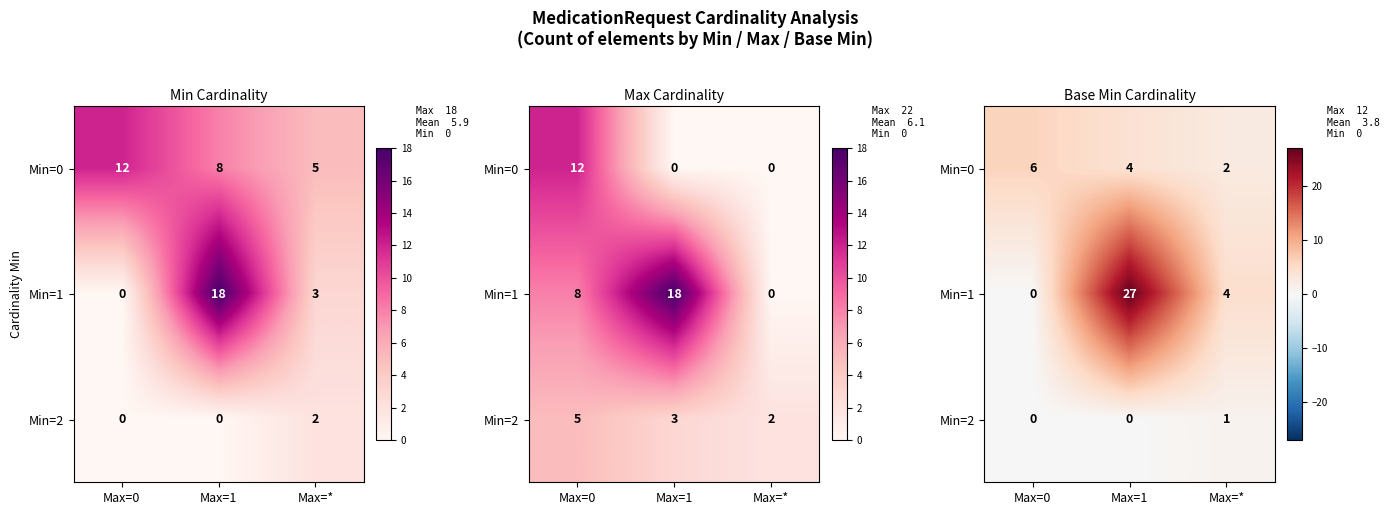

What is the total value across all series at Max=1?

31.0